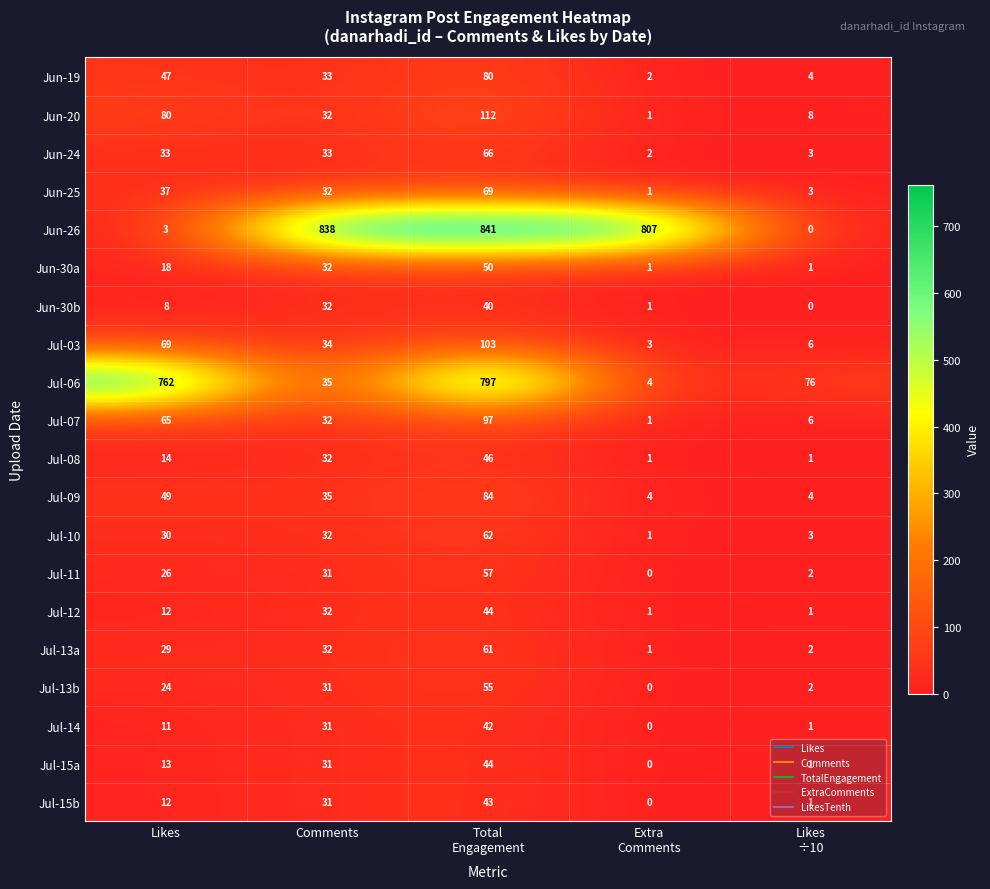

What is the difference between the highest and lowest values at Total
Engagement?

801